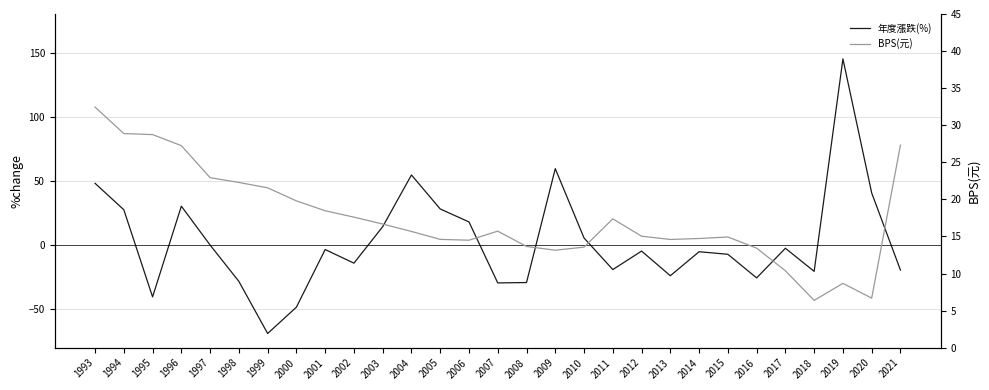

Which has a higher value, 2001 or 2013?

2001